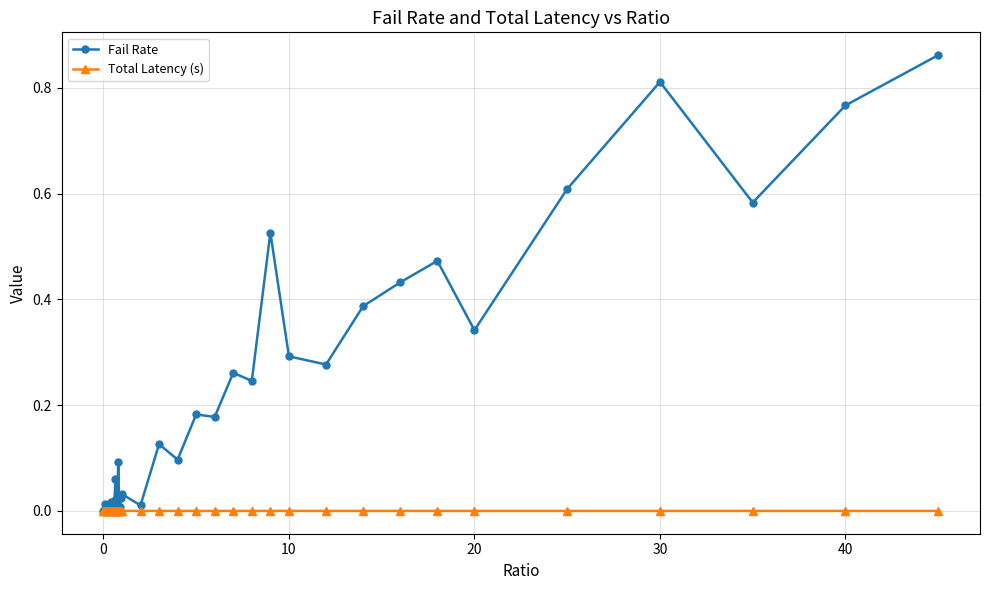

How many lines are shown in the chart?

2